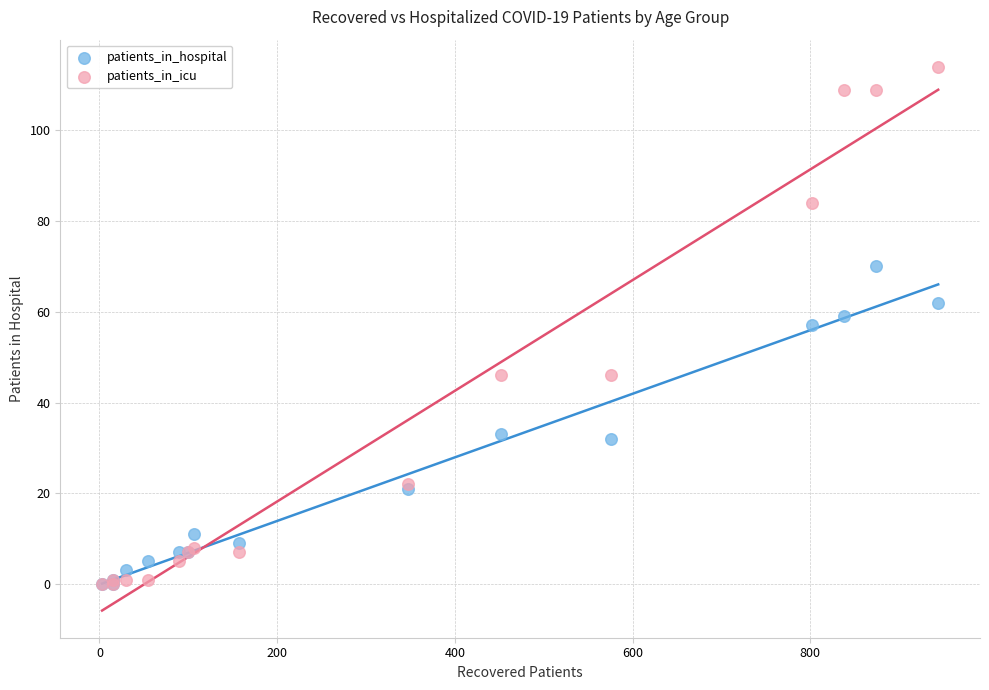

What are all the series names shown in the legend?

patients_in_hospital, patients_in_icu